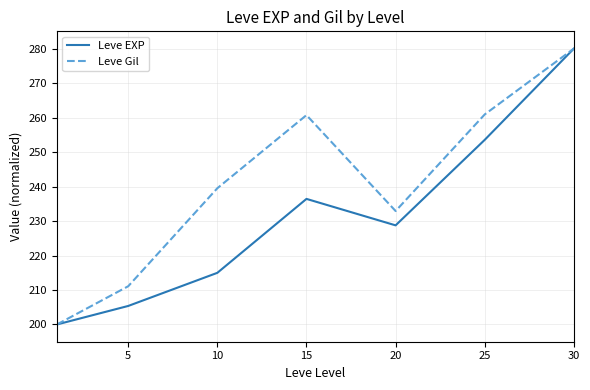

Which series has the largest total across all categories?

Leve Gil